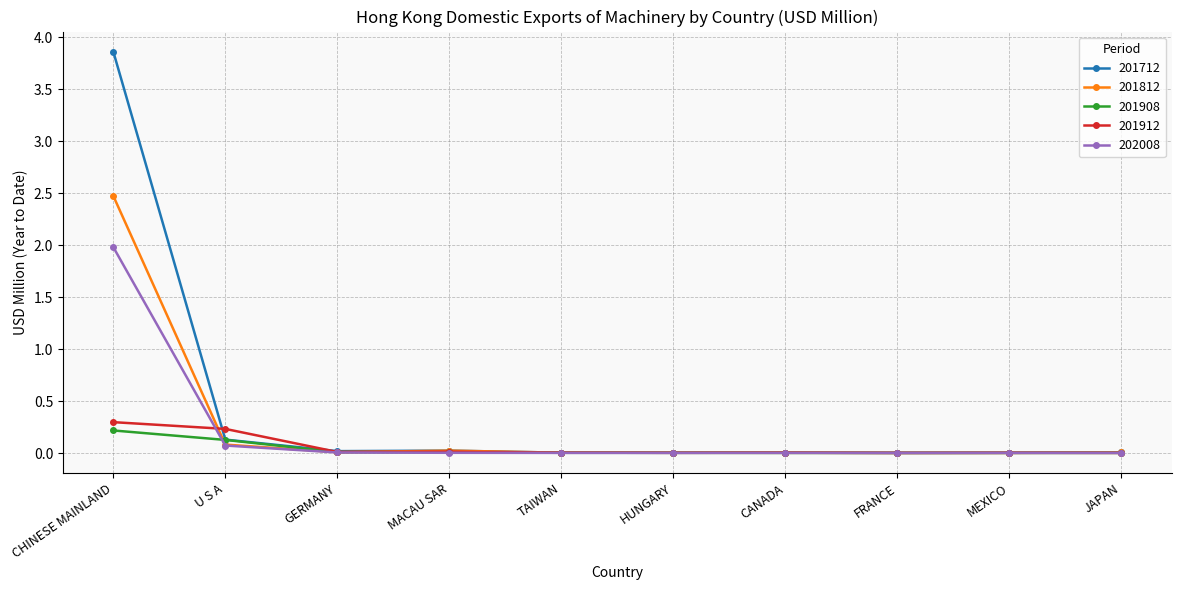

Which category has the highest value in the 201912 series?

CHINESE MAINLAND